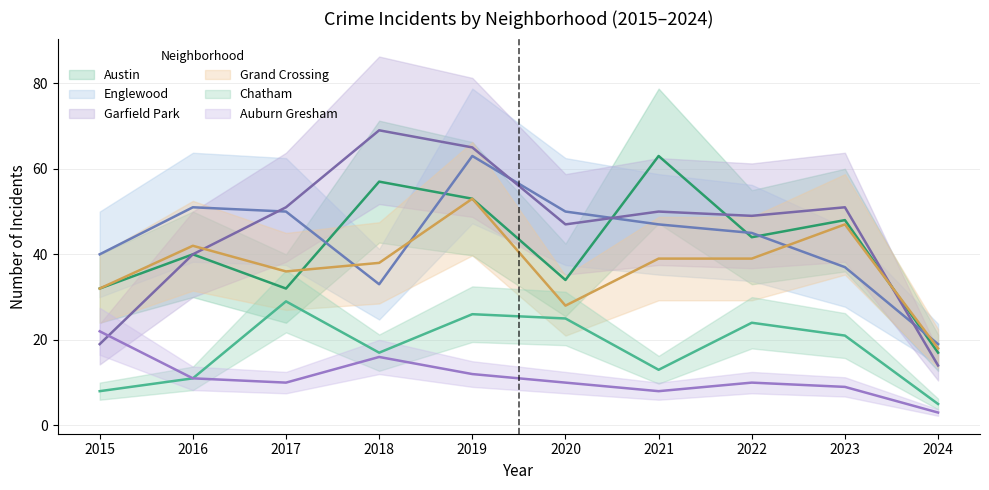

Which category has the highest value in the Auburn Gresham series?

2015